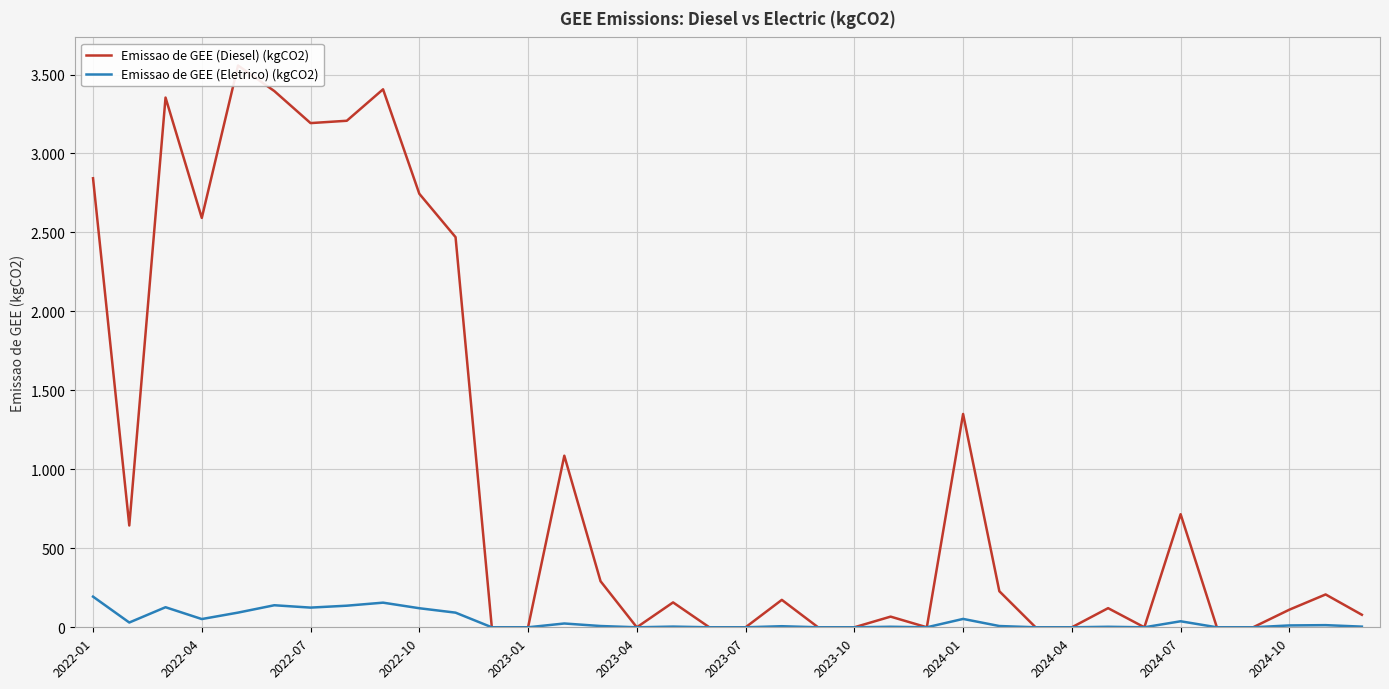

What are all the series names shown in the legend?

Emissao de GEE (Diesel) (kgCO2), Emissao de GEE (Eletrico) (kgCO2)